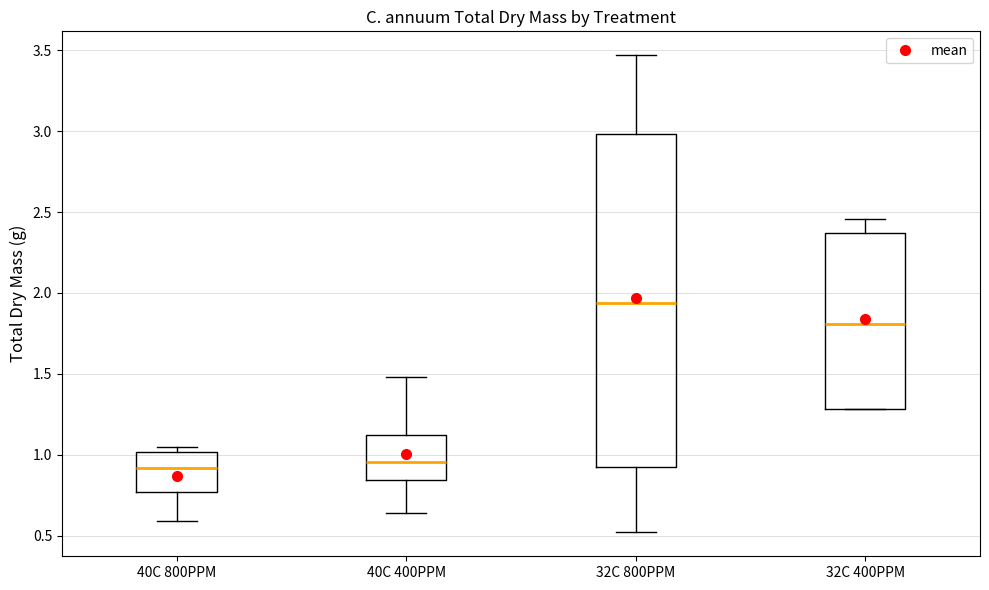

Reading left to right, transcribe this box plot: for each box, give where its median line is, the range the box spans, and where its two whiskers end, as read against the y-axis. The values are not printed on the chart, so give them approximately, as read against the axis.

40C 800PPM: median 0.90, box 0.75 to 1.00, whiskers 0.60 to 1.05
40C 400PPM: median 0.95, box 0.85 to 1.10, whiskers 0.65 to 1.50
32C 800PPM: median 1.95, box 0.95 to 3.00, whiskers 0.50 to 3.45
32C 400PPM: median 1.80, box 1.30 to 2.35, whiskers 1.30 to 2.45